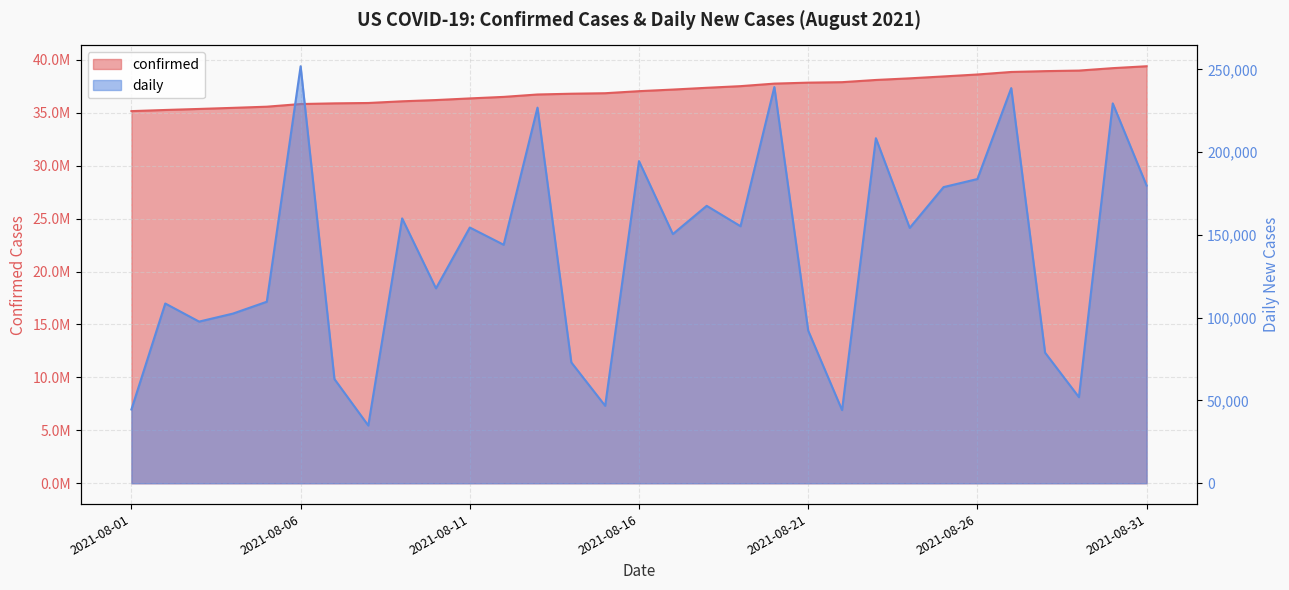

What is the difference between the maximum and minimum values in the daily series?

217025